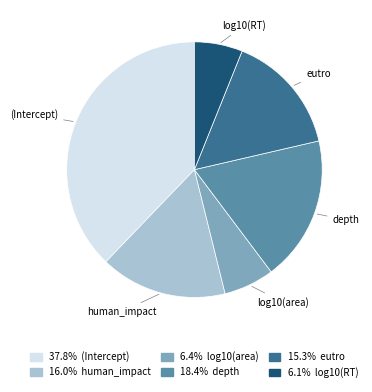

Between eutro and log10(area), which is larger?

eutro